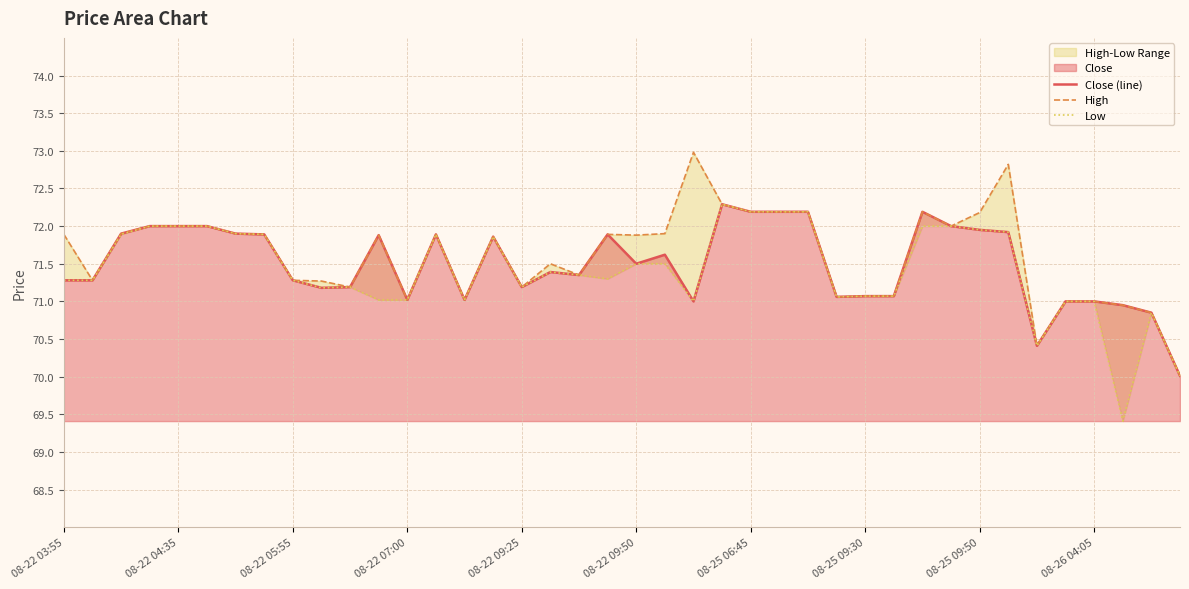

Is it true that Close (line) equals 110.1 at 08-22 04:35?

False